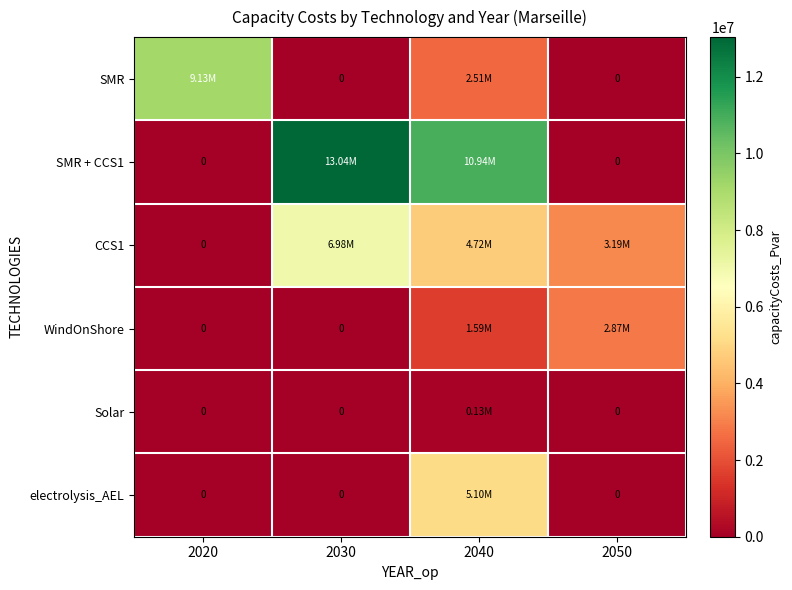

Is the value of SMR + CCS1 at 2030 greater than the value of Solar at 2020?

Yes